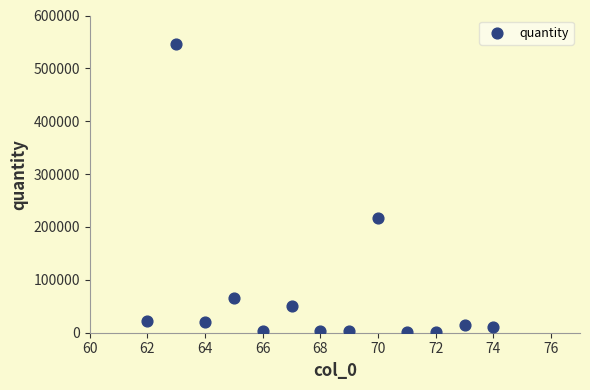

What Y value in the scatter plot is closest to 272956?

216783